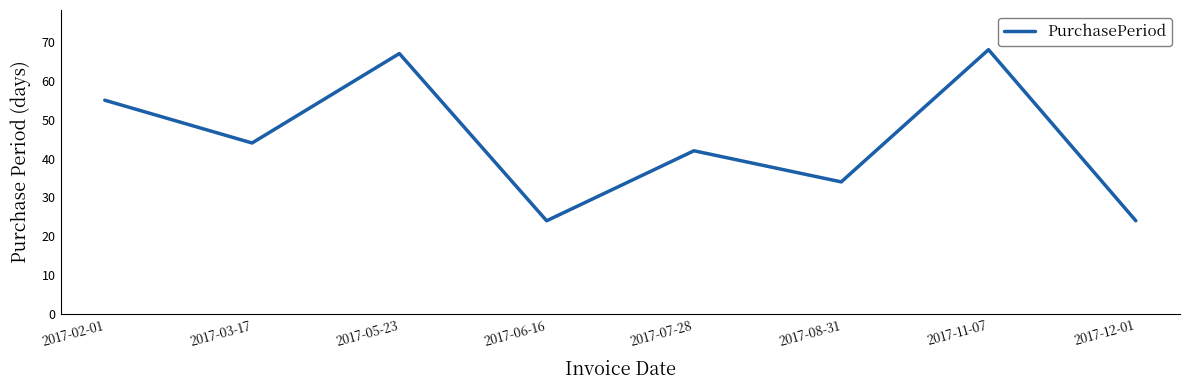

True or false: the data has more than 2 interior local peaks.

True